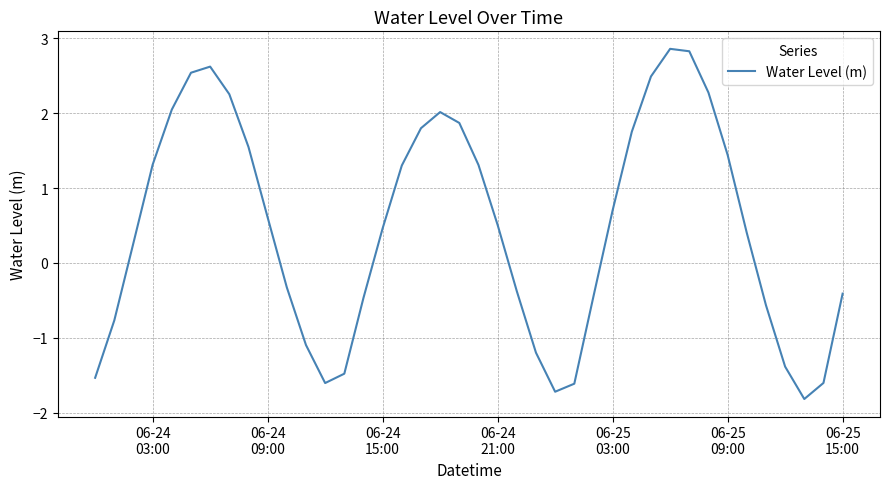

True or false: there are more than 2 points higher than both neighbors.

True